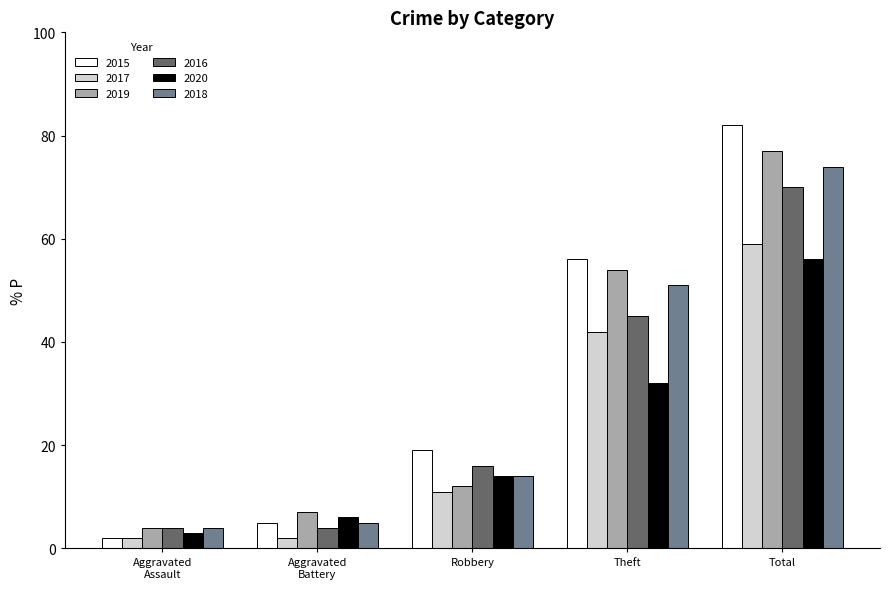

Reading left to right, list all the values displayed in this chart.

2015: 2	5	19	56	82
2017: 2	2	11	42	59
2019: 4	7	12	54	77
2016: 4	4	16	45	70
2020: 3	6	14	32	56
2018: 4	5	14	51	74